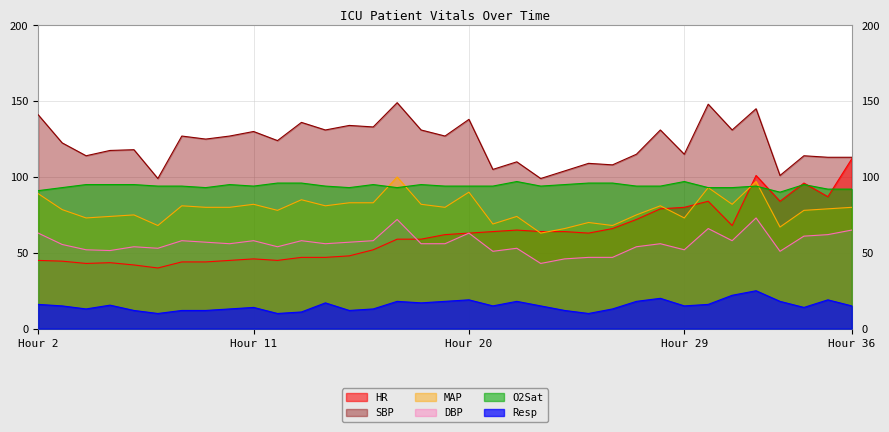

Where is the first local minimum for O2Sat?

9